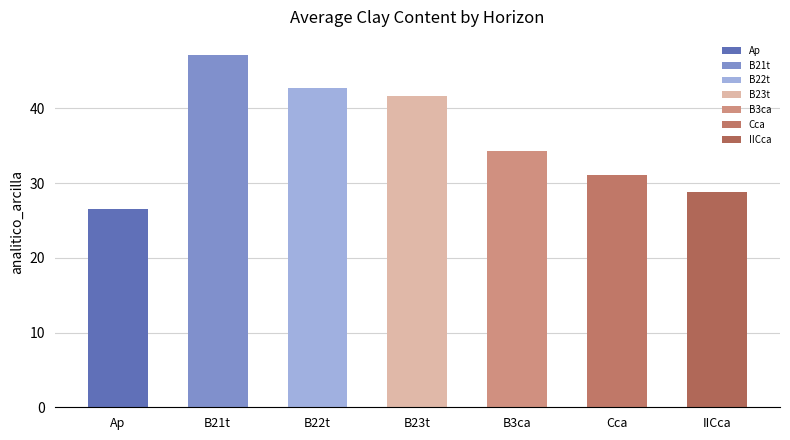

Rank the categories by value from lowest to highest.

Ap, IICca, Cca, B3ca, B23t, B22t, B21t